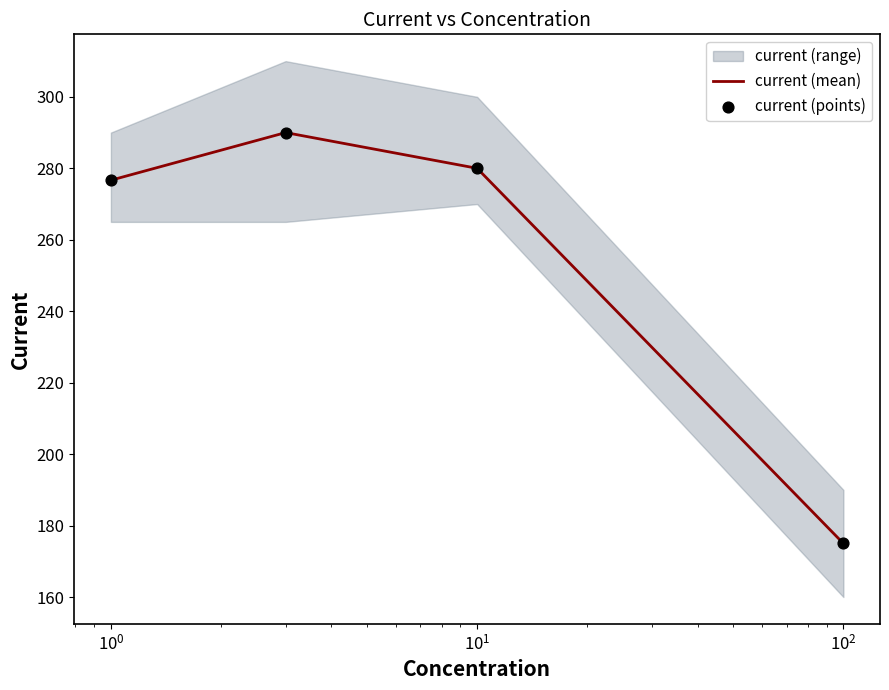

True or false: current (mean) has more than 1 interior local peaks.

False